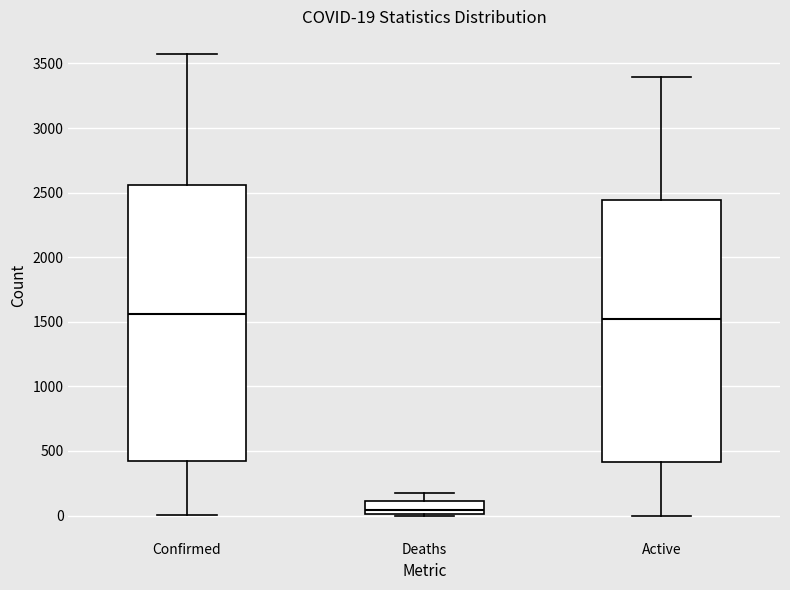

Which box's median line is the lowest?

Deaths